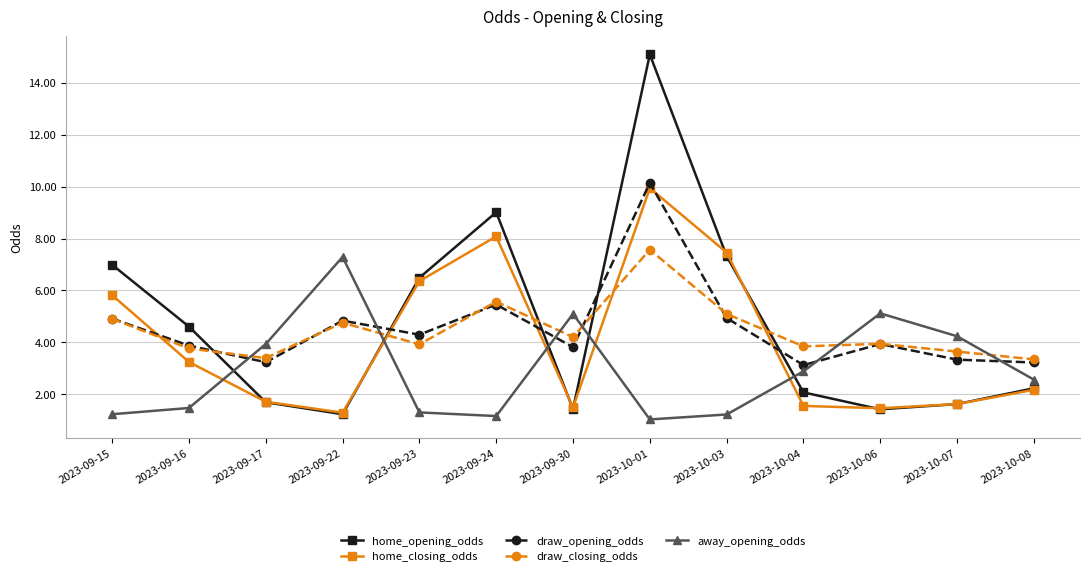

At which category does home_closing_odds reach its first local valley?

2023-09-22